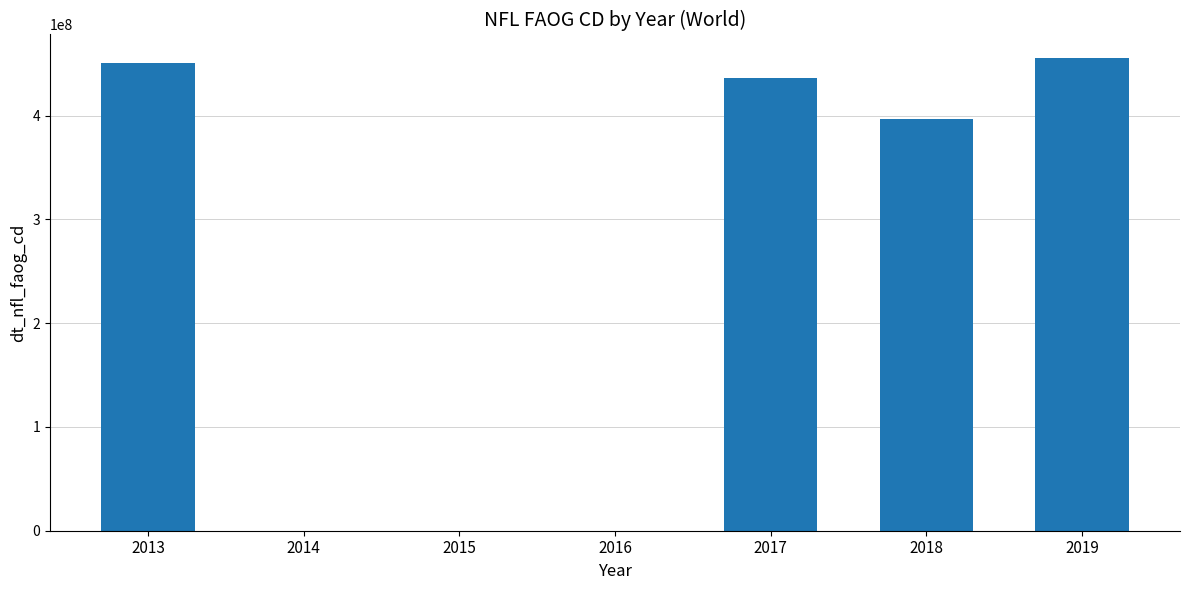

At which label is the value closest to 227741958?

2018